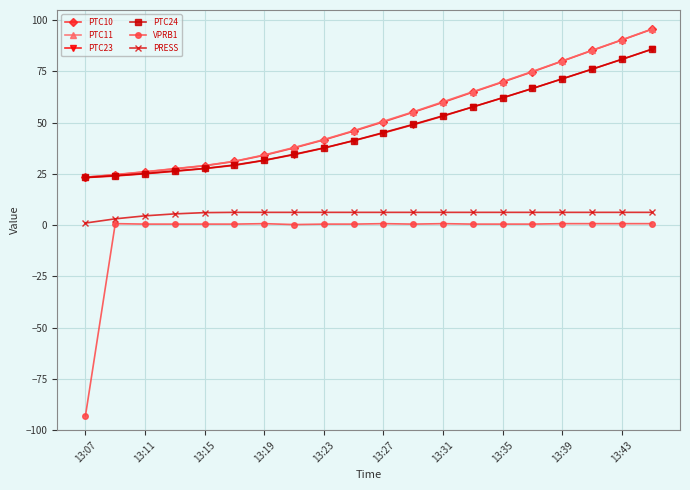

Does the chart have visible grid lines?

Yes